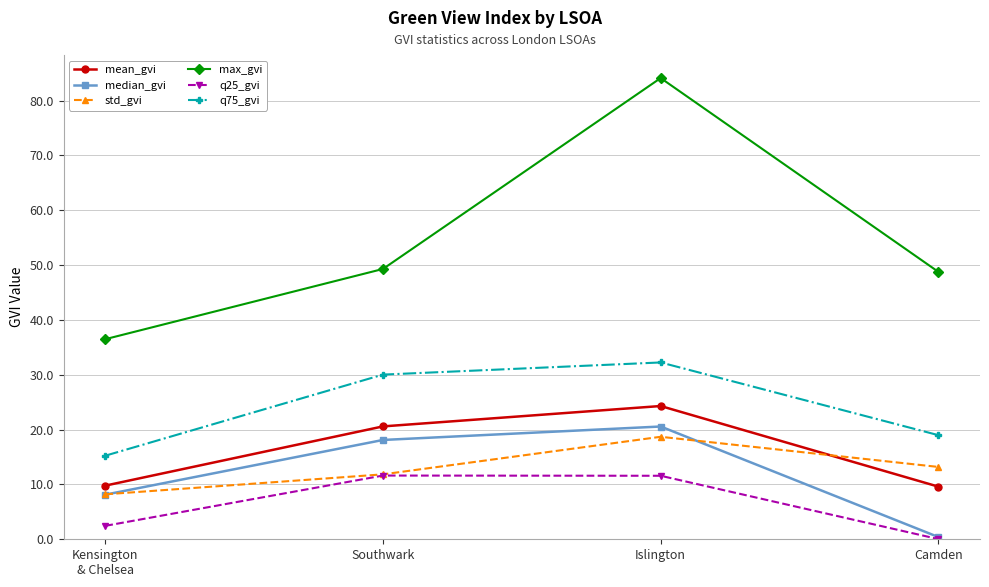

Which series has the largest total across all categories?

max_gvi